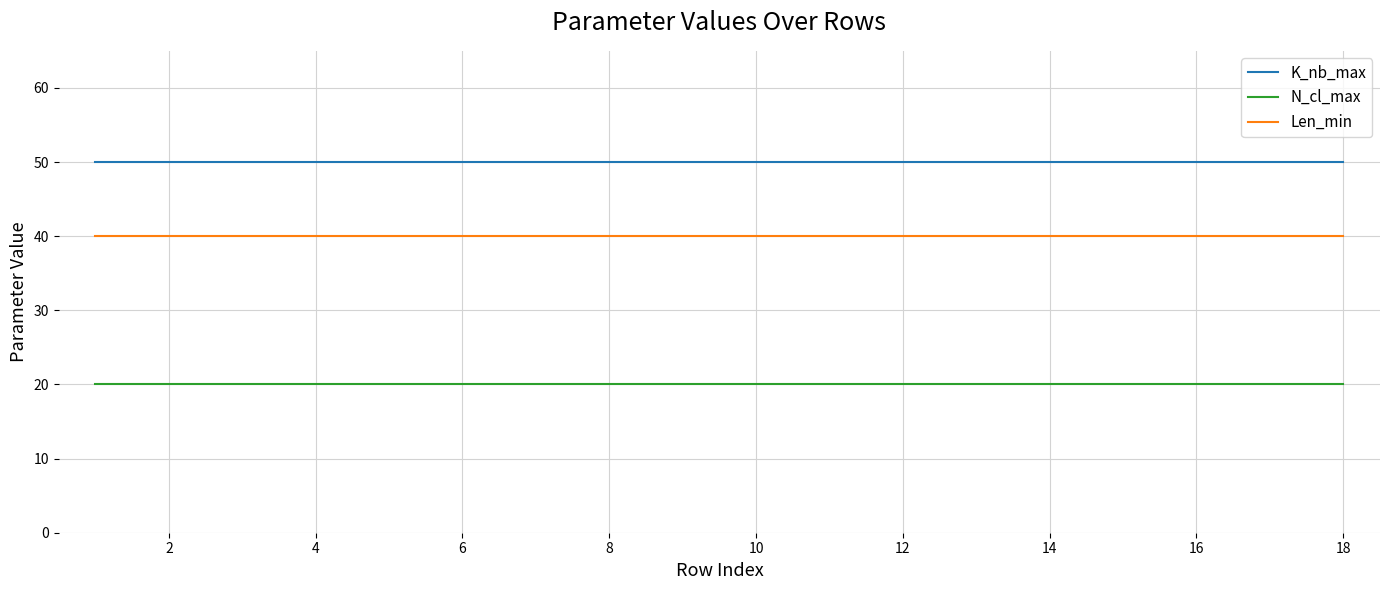

What is the average value of the K_nb_max series?

50